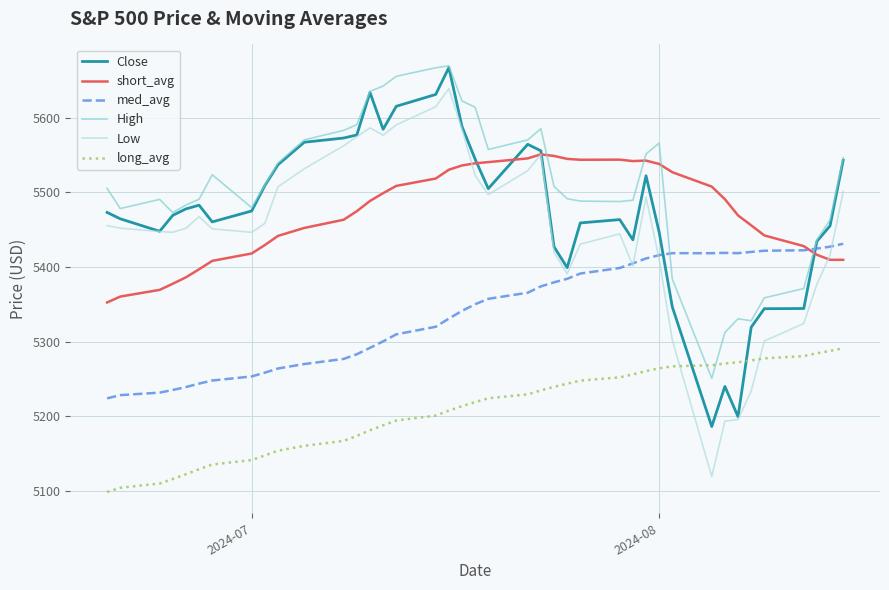

Which series has the widest spread of values?

Low